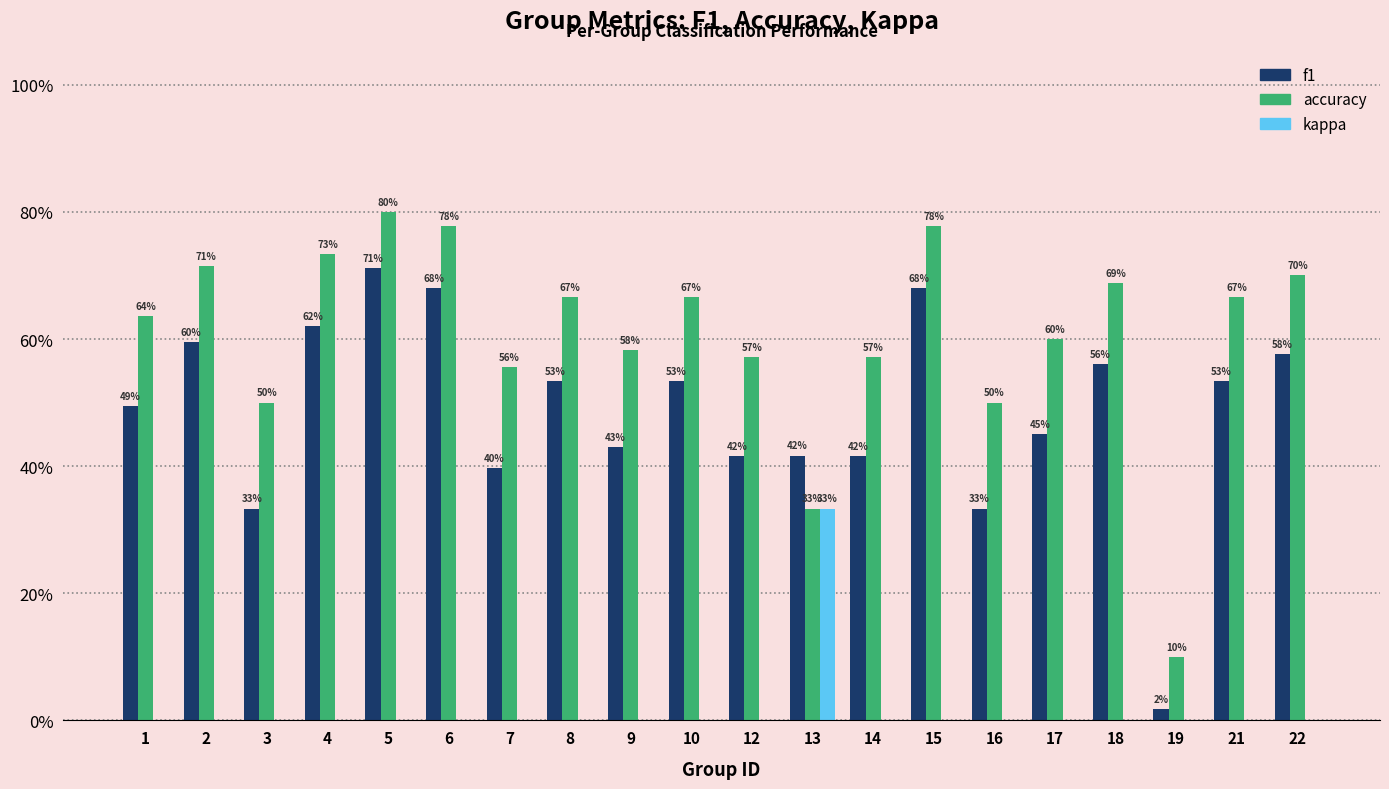

List the series in order of their overall mean, highest first.

accuracy, f1, kappa